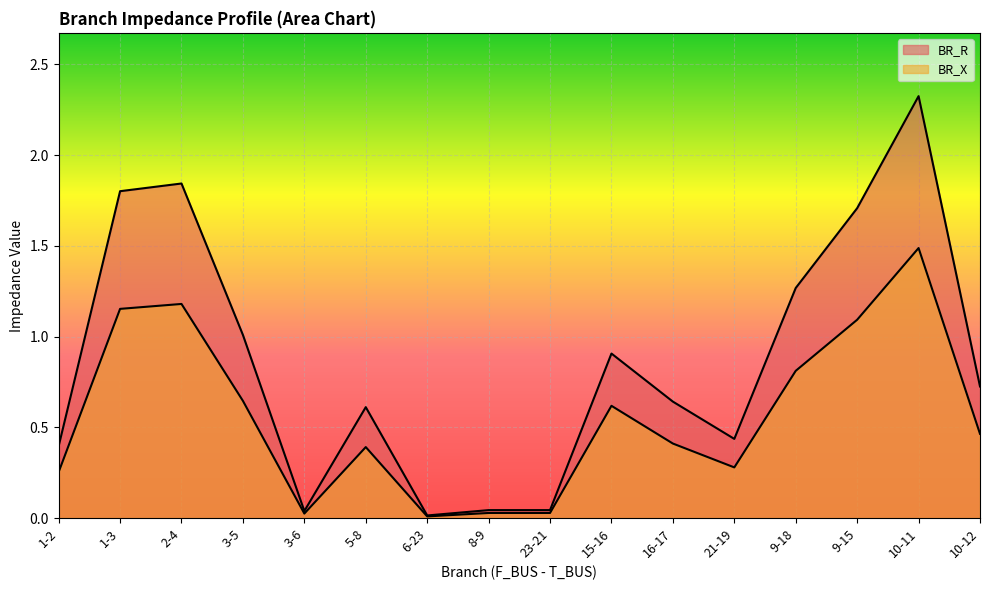

At which category does BR_X reach its first local valley?

3-6